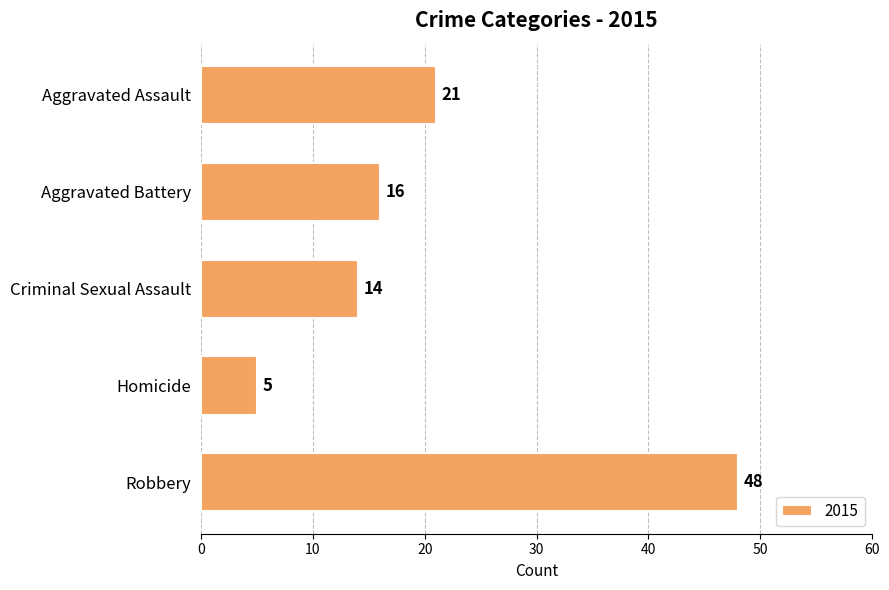

What is the average value?

21